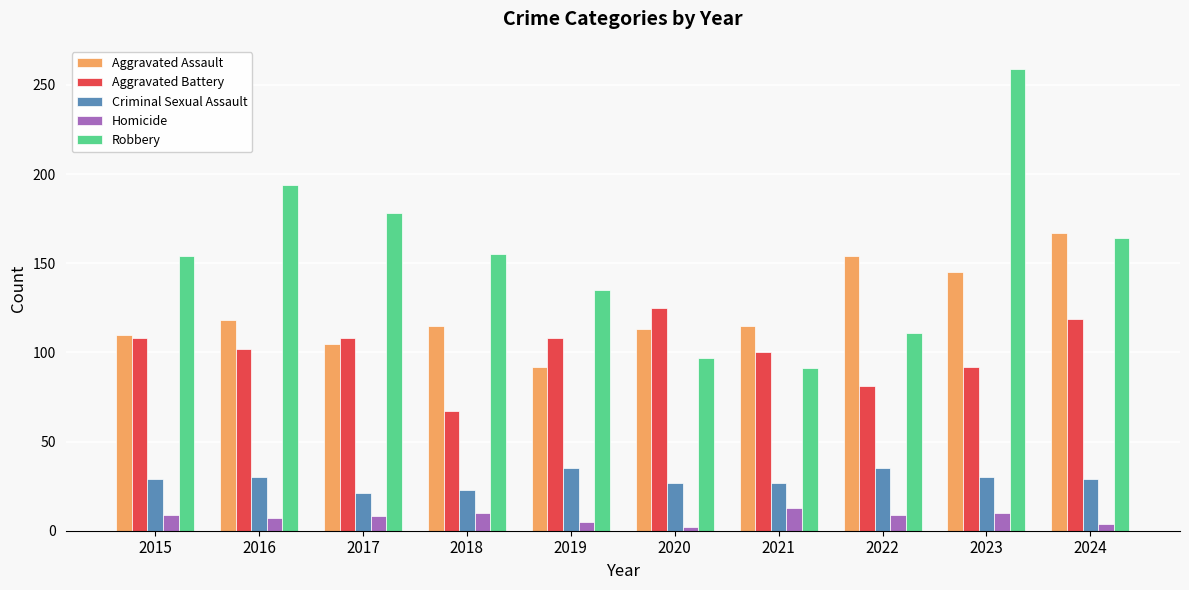

Rank the series by their maximum value, from lowest to highest.

Homicide, Criminal Sexual Assault, Aggravated Battery, Aggravated Assault, Robbery